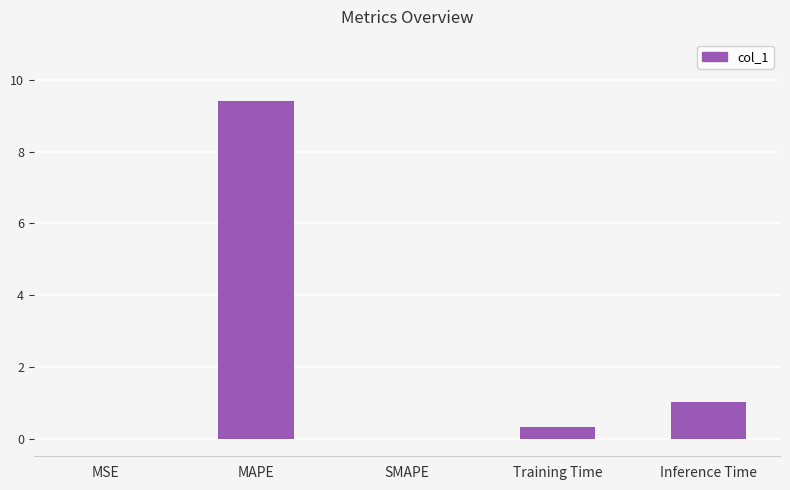

True or false: the data shows 1.6 at Inference Time.

False